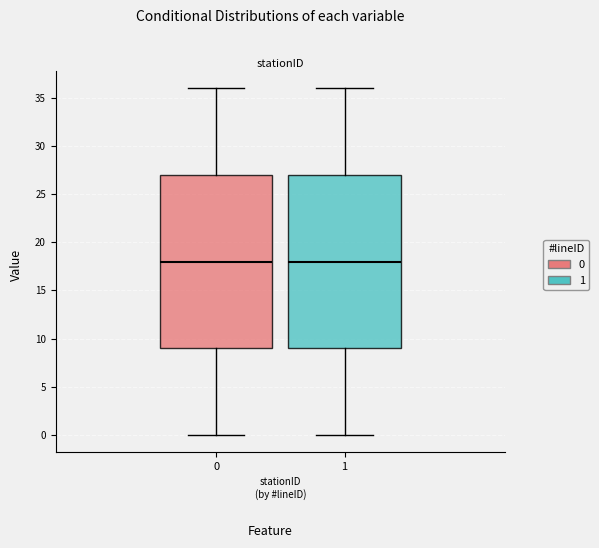

Where does the lower whisker of the box at x = 0 end on the y-axis? The values are not printed on the chart, so give them approximately, as read against the axis.

0